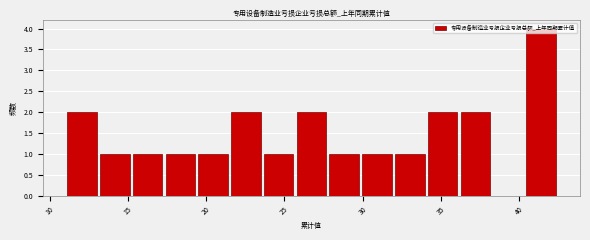

What is the height of the bar covering 30.0 to 32.0 on the x-axis? Neither the bar edges nor the heights are printed on the chart, so give them approximately, as read against the axes.

1